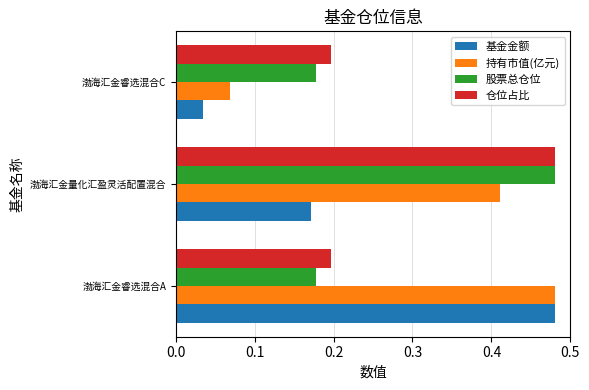

At which category does the chart reach its minimum across all series?

渤海汇金睿选混合C